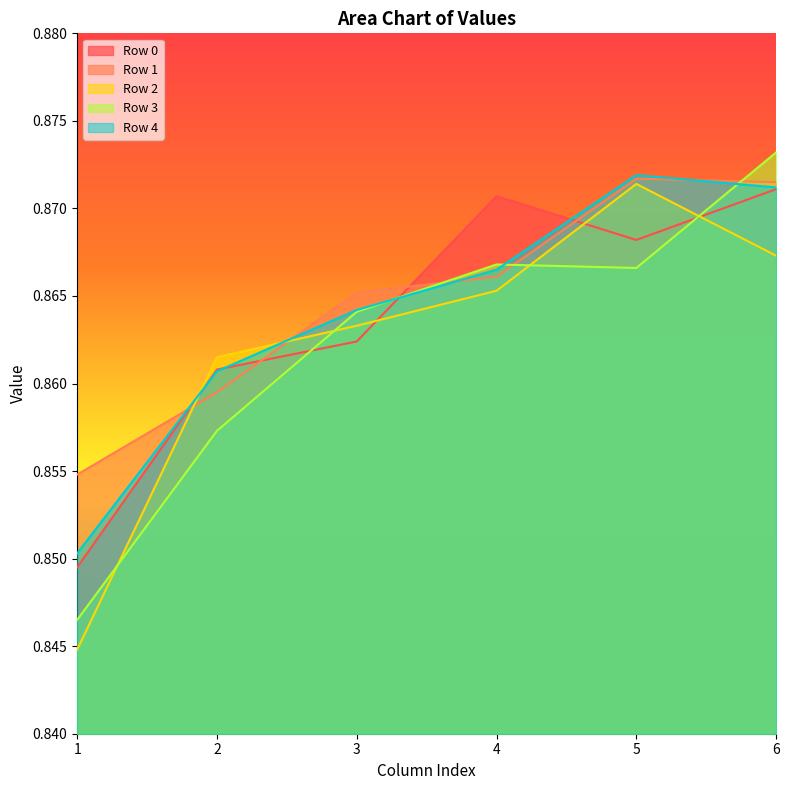

The value of Row 3 at 1 is 1.1. True or false?

False